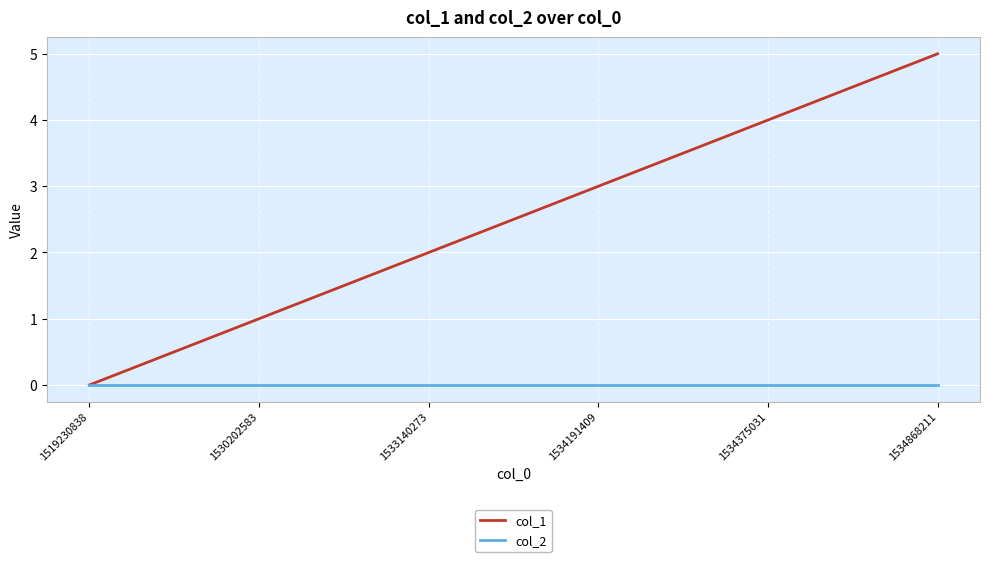

What are all the series names shown in the legend?

col_1, col_2